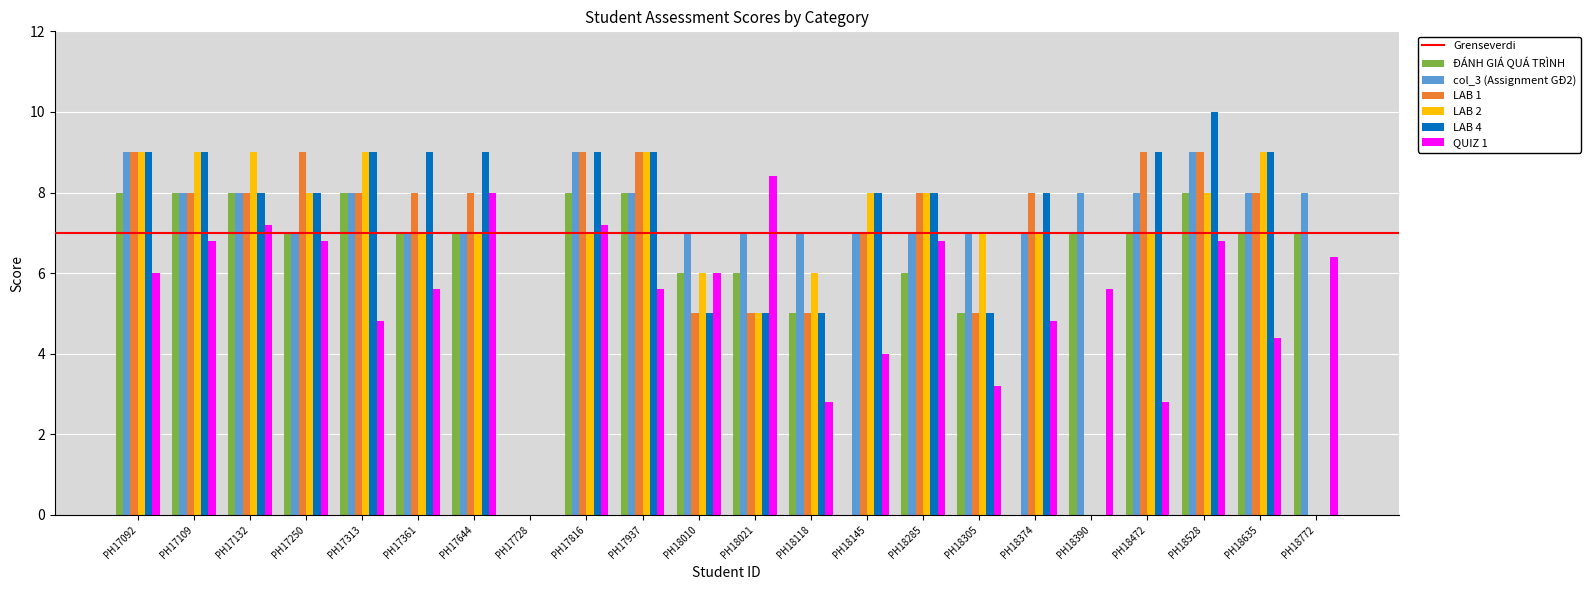

What is the approximate value of ĐÁNH GIÁ QUÁ TRÌNH at PH18010?

6.0